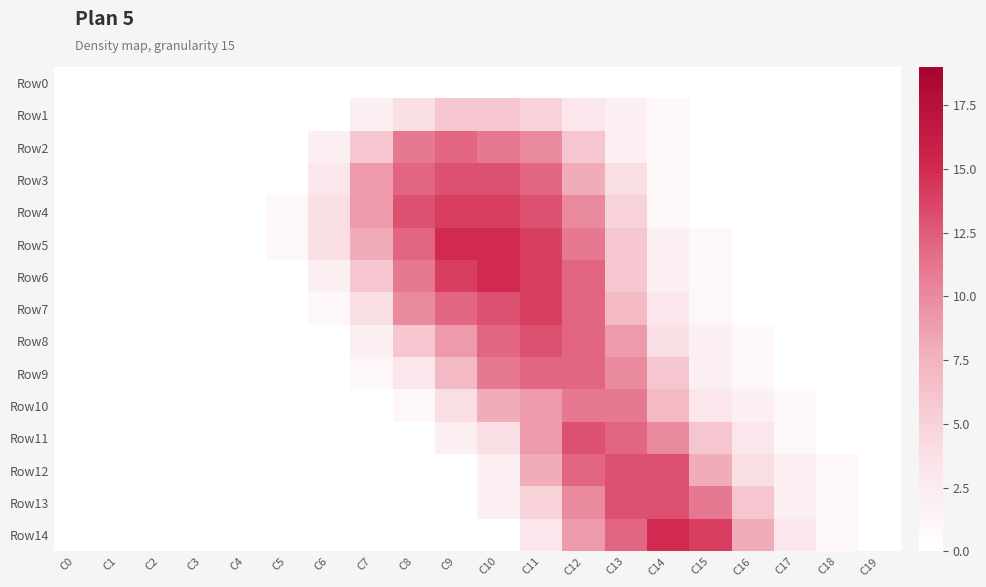

Between C3 and C4, which series saw the biggest shift?

Row0